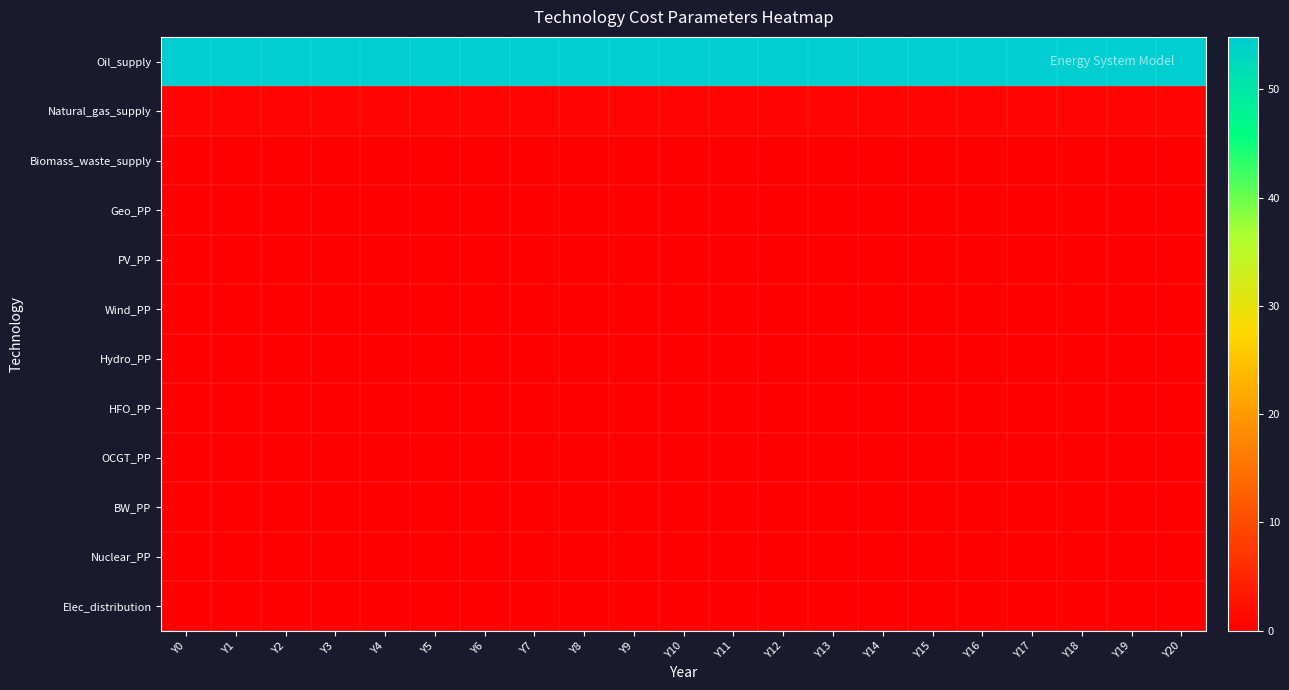

At Y1, list the series in order from smallest to largest.

Geo_PP, PV_PP, Wind_PP, Elec_distribution, Hydro_PP, HFO_PP, OCGT_PP, Nuclear_PP, BW_PP, Biomass_waste_supply, Natural_gas_supply, Oil_supply